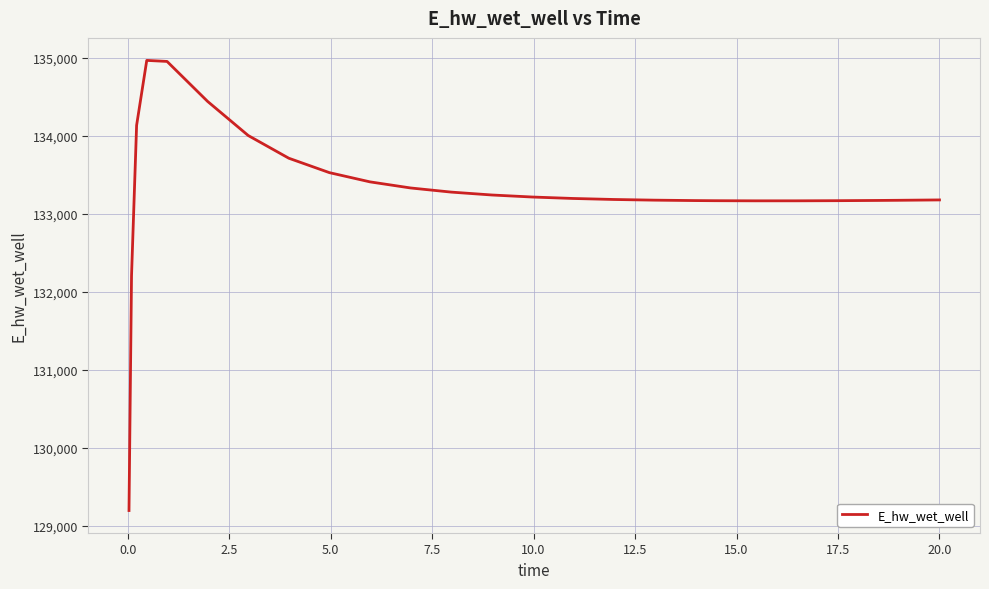

What is the difference between the maximum and minimum values?

5773.0